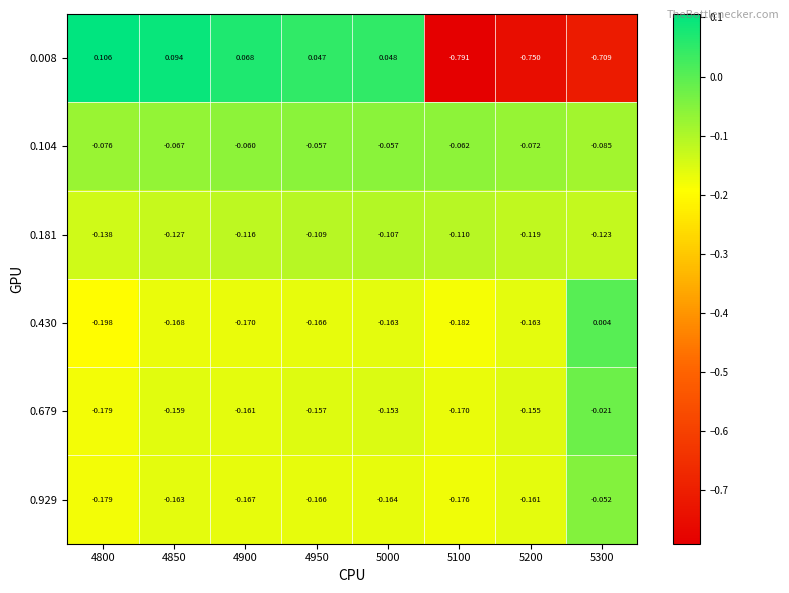

Is the value of 0.929 at 5200 greater than the value of 0.430 at 4900?

Yes